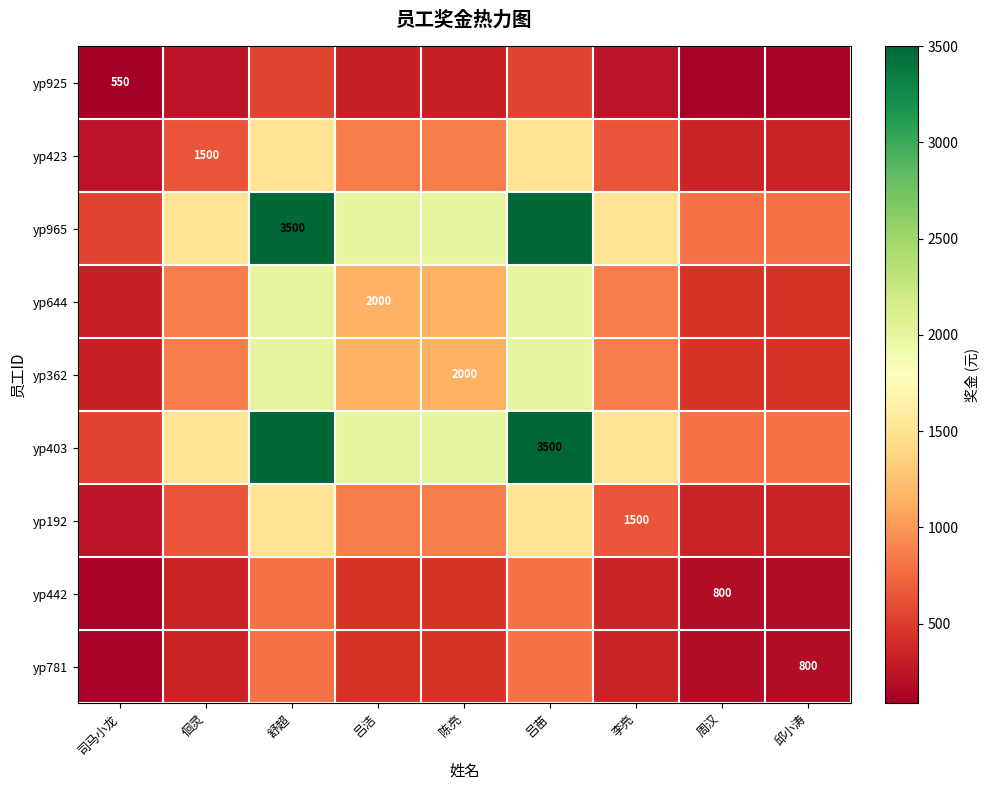

Rank the categories by yp644 value from highest to lowest.

舒超, 吕苗, 吕洁, 陈亮, 佪灵, 李亮, 周汉, 邱小涛, 司马小龙